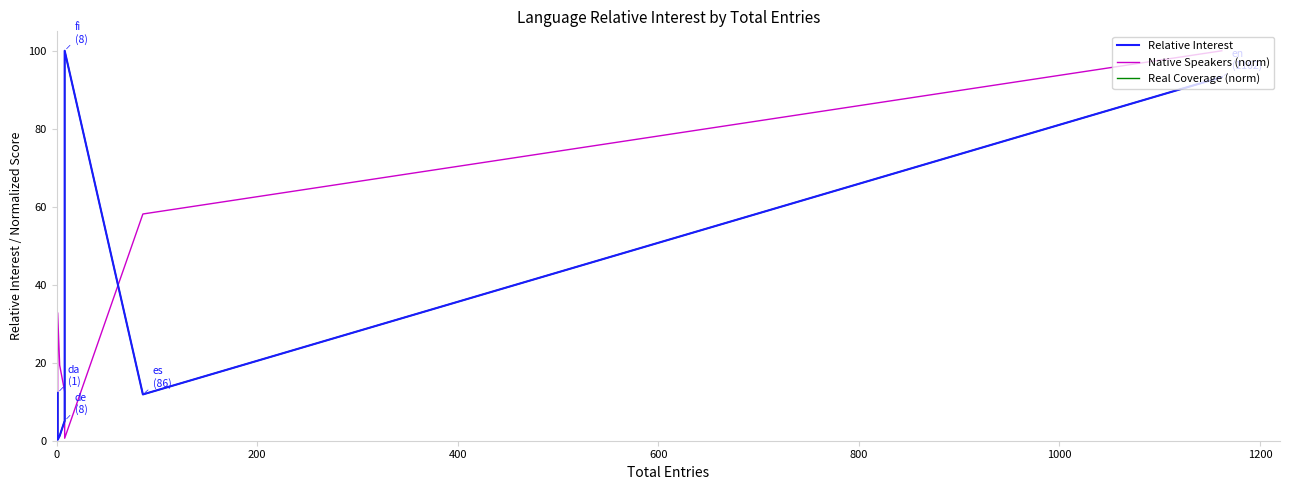

What are all the series names shown in the legend?

Relative Interest, Native Speakers (norm), Real Coverage (norm)